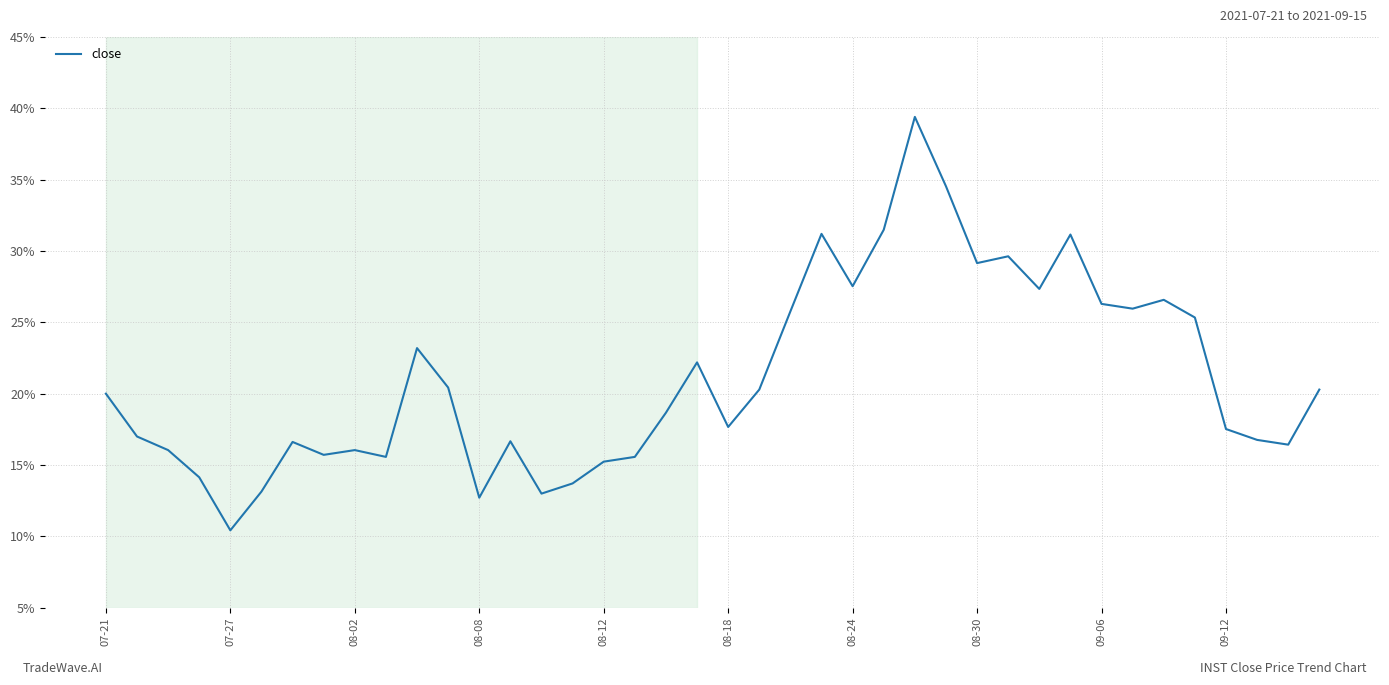

What is the minimum value shown in the chart?

10.4